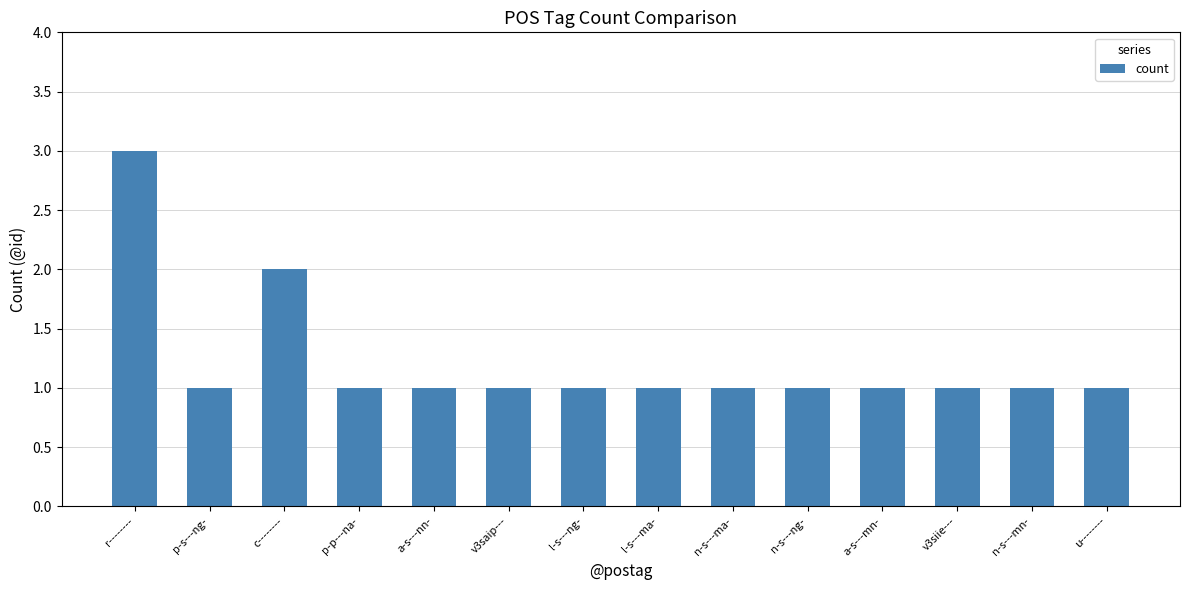

The value at v3saip--- is 1. True or false?

True